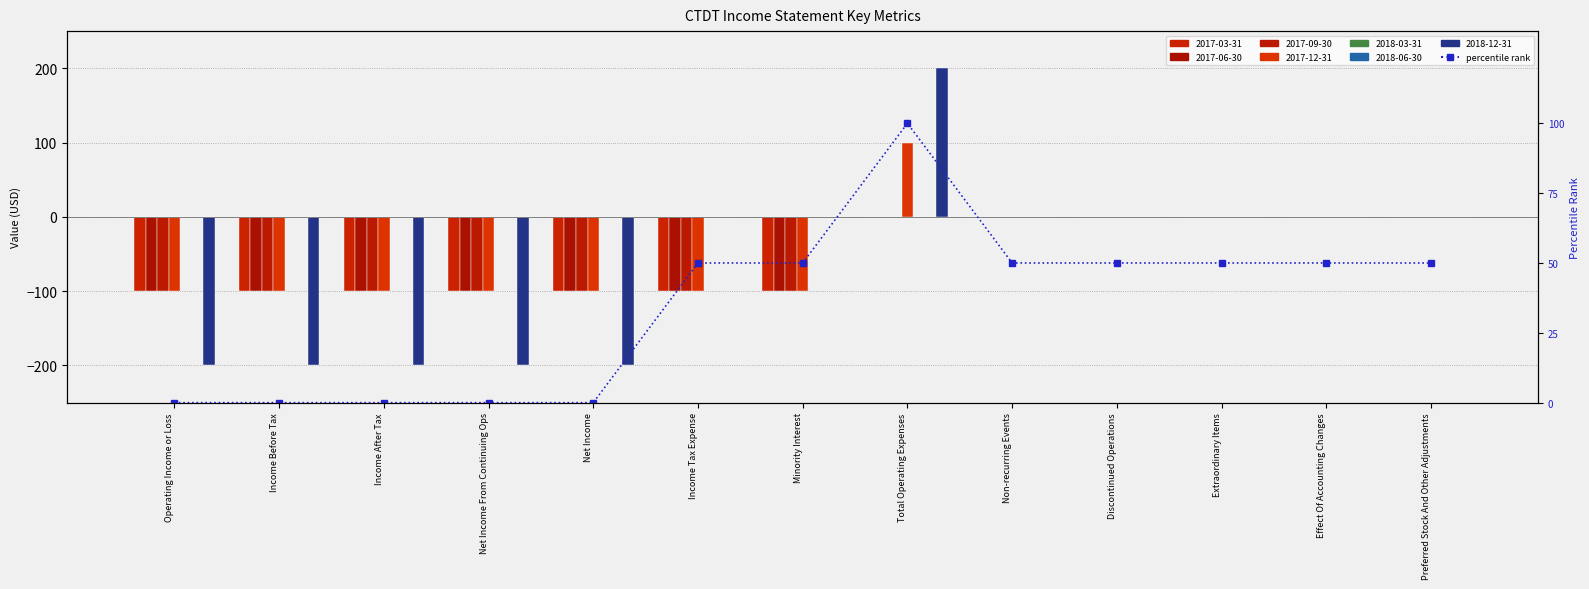

List the labels in order of value, largest first.

Total Operating Expenses, Income Tax Expense, Minority Interest, Non-recurring Events, Discontinued Operations, Extraordinary Items, Effect Of Accounting Changes, Preferred Stock And Other Adjustments, Operating Income or Loss, Income Before Tax, Income After Tax, Net Income From Continuing Ops, Net Income